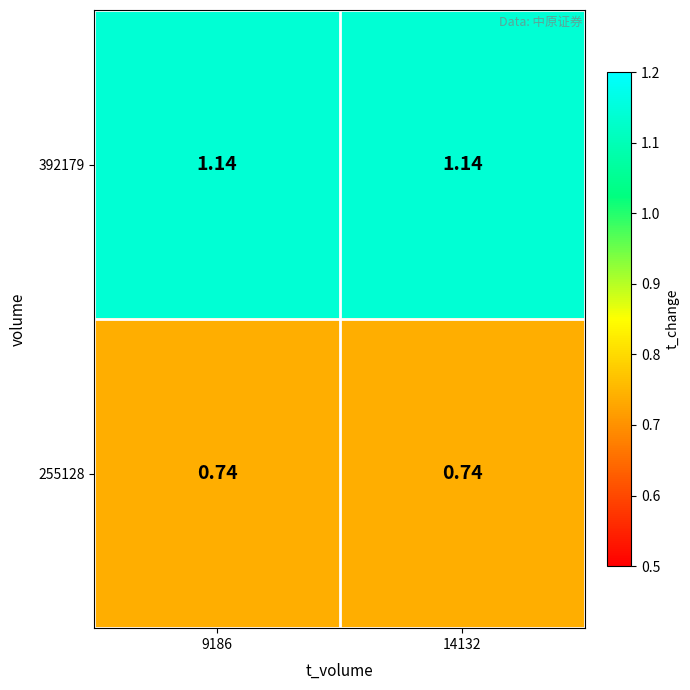

Is the value of 392179 at 14132 greater than the value of 255128 at 9186?

Yes